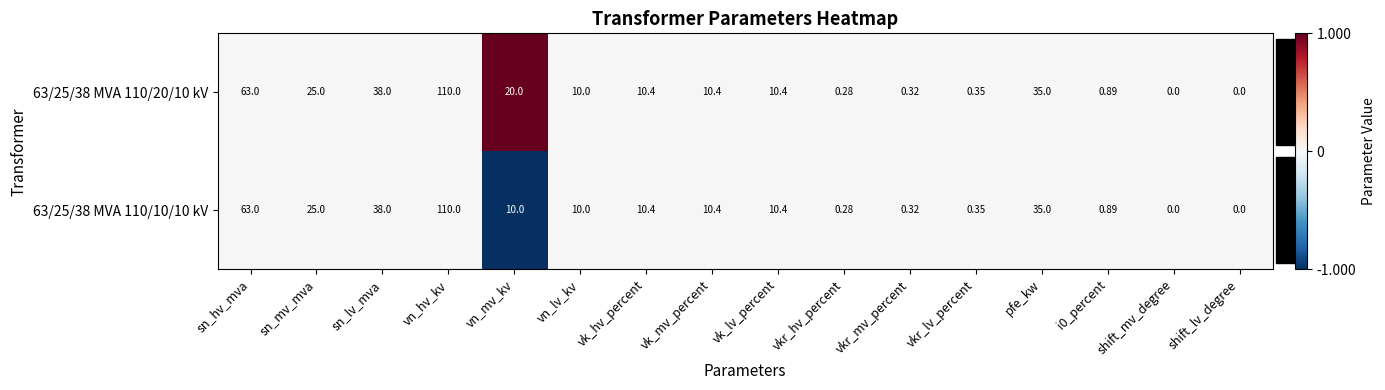

At which label is 63/25/38 MVA 110/10/10 kV closest to 55?

sn_hv_mva